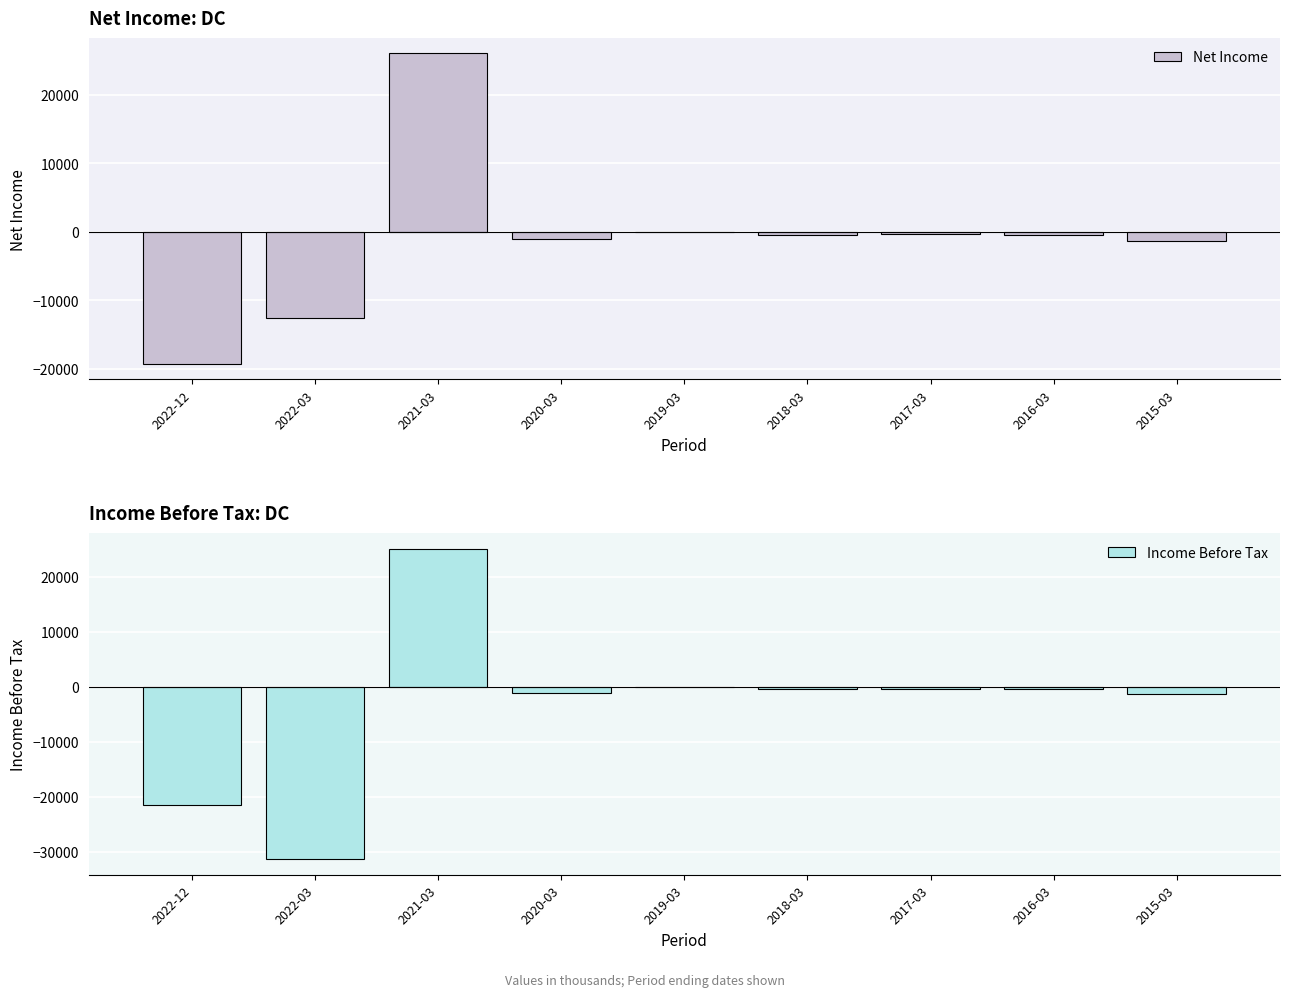

What is the value of the Income Before Tax bar at the 6th from the left?

-500